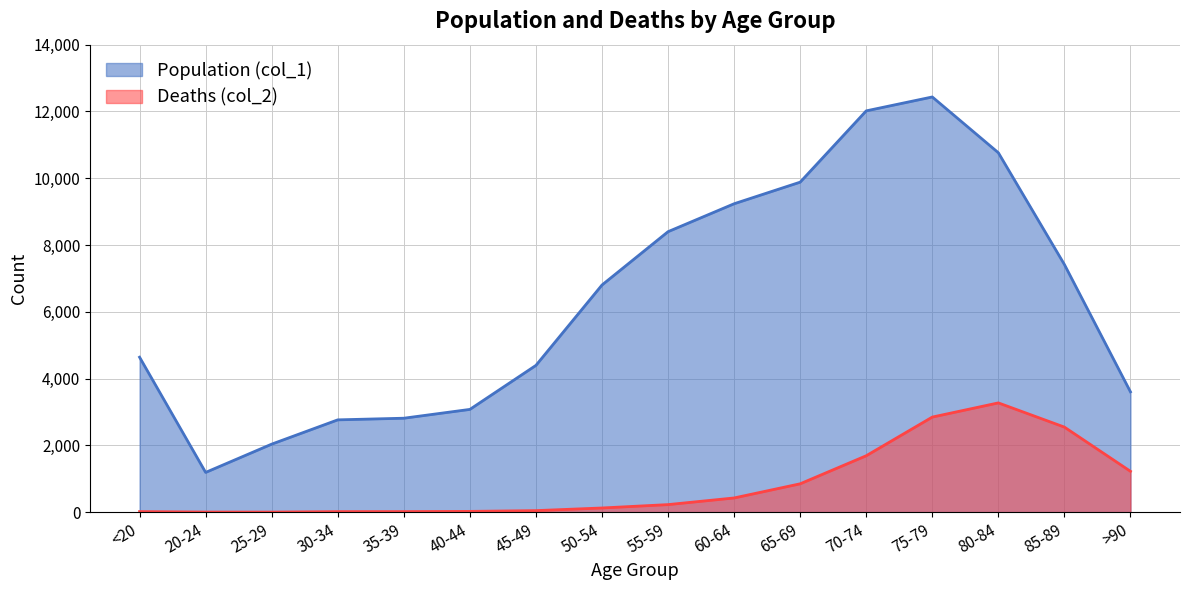

How many data points does each series have?

16